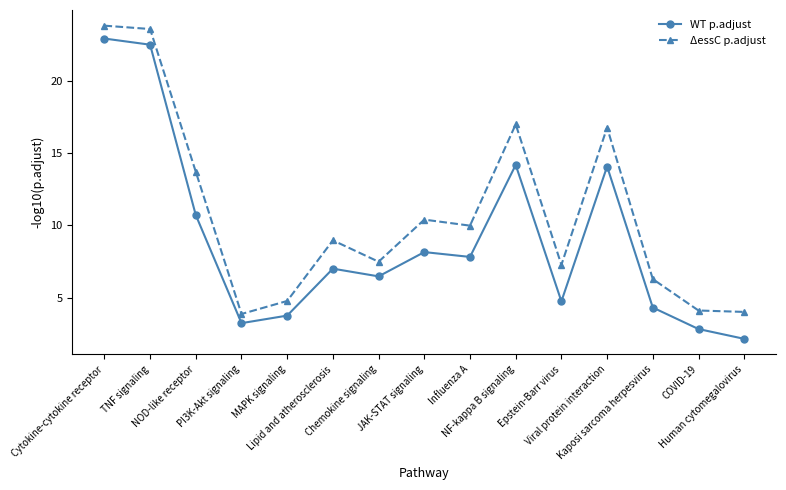

At which category does WT p.adjust reach its first local valley?

PI3K-Akt signaling